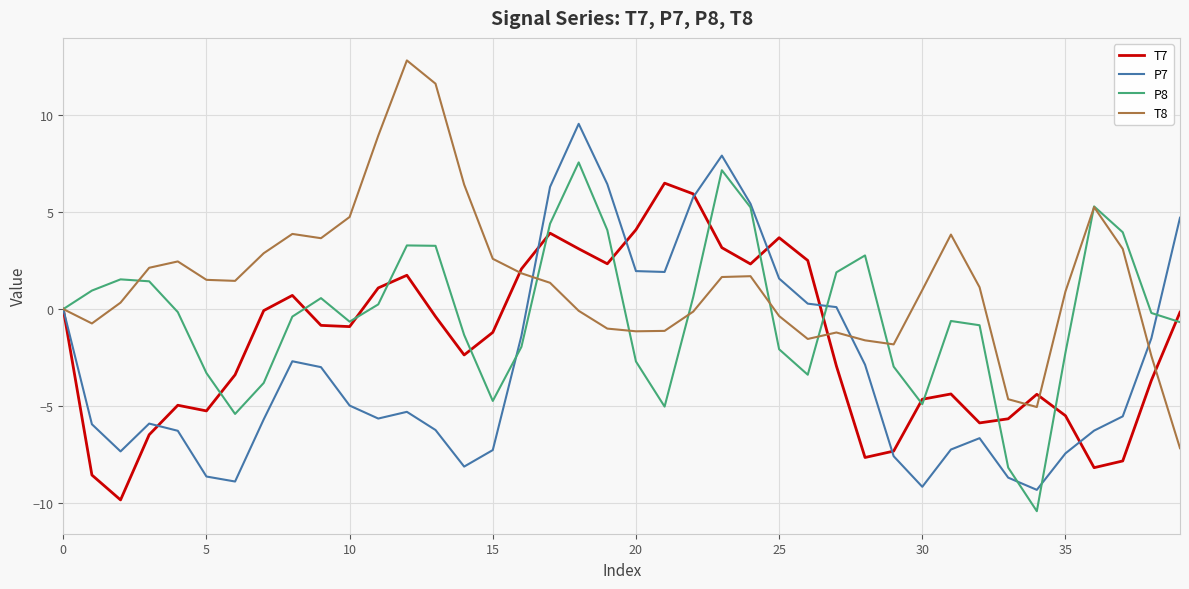

Does the chart display data point markers on the line(s)?

No